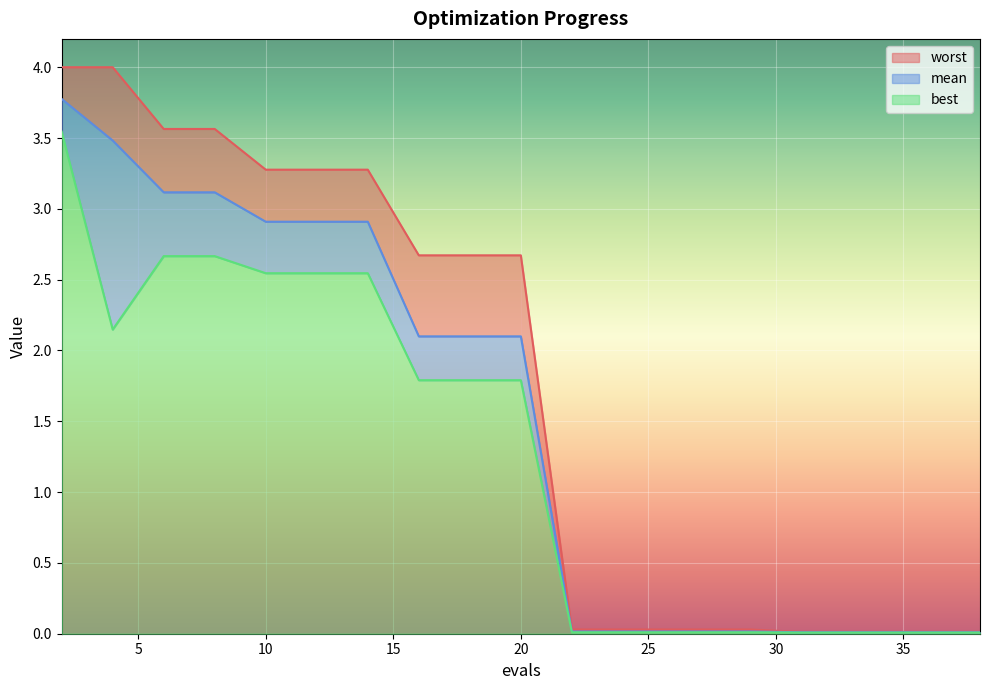

What is the sum of all mean values?

28.6